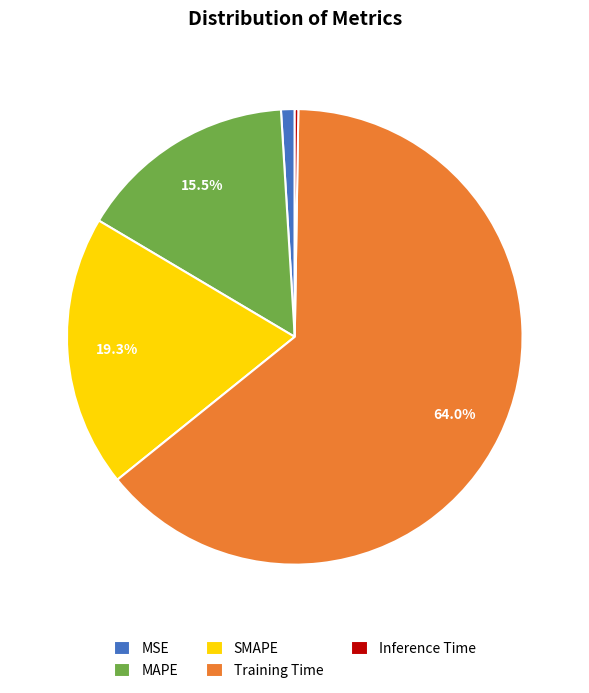

To the nearest percent, what is the difference between the Training Time and MSE slice percentages?

63%